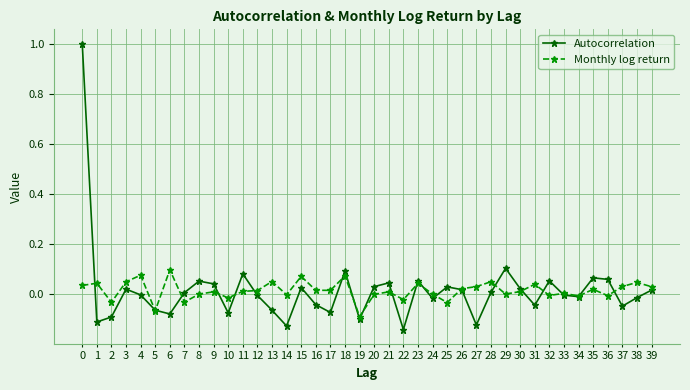

Count the number of categories in the chart.

40